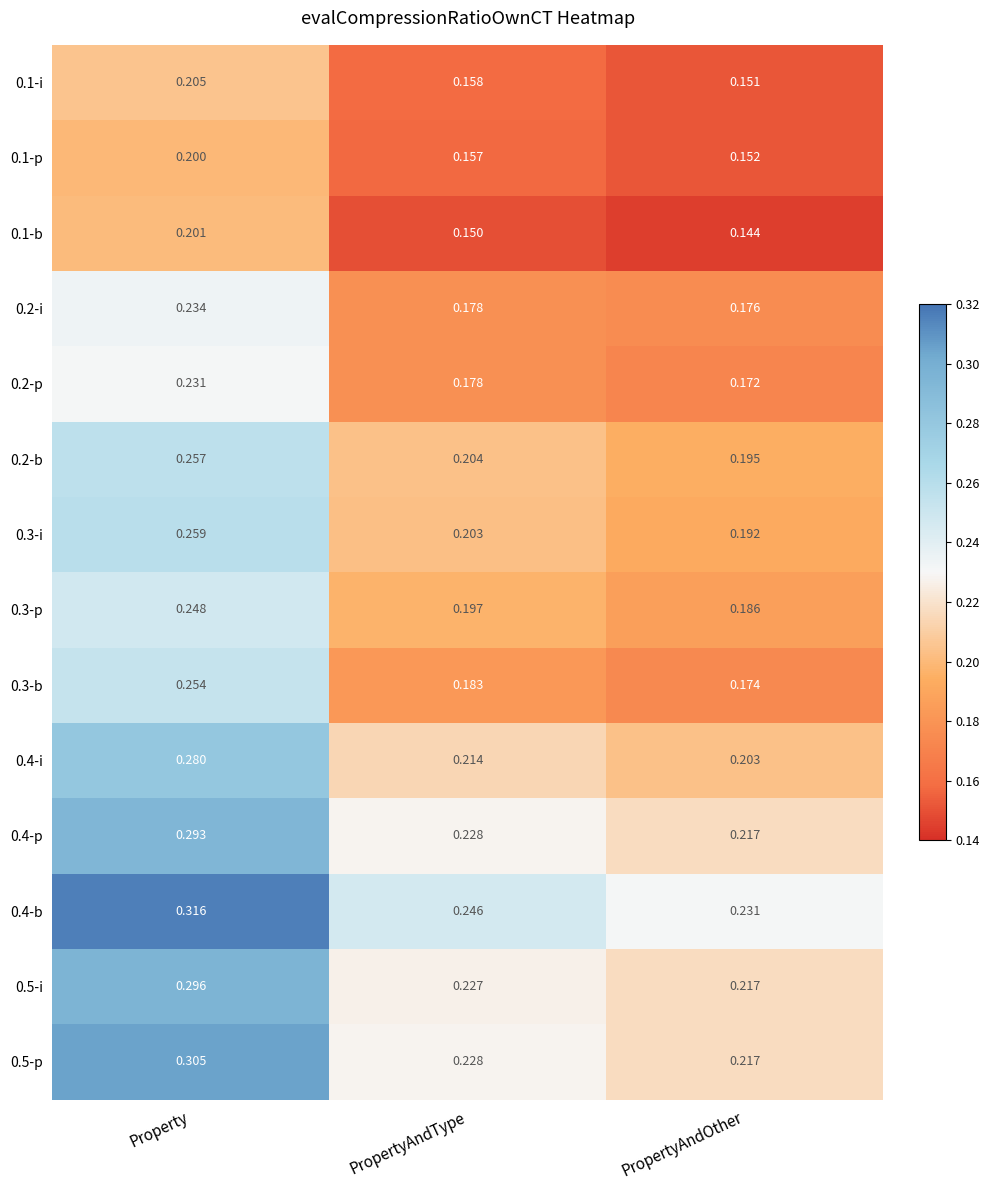

At which category is the sum across all series the highest?

Property